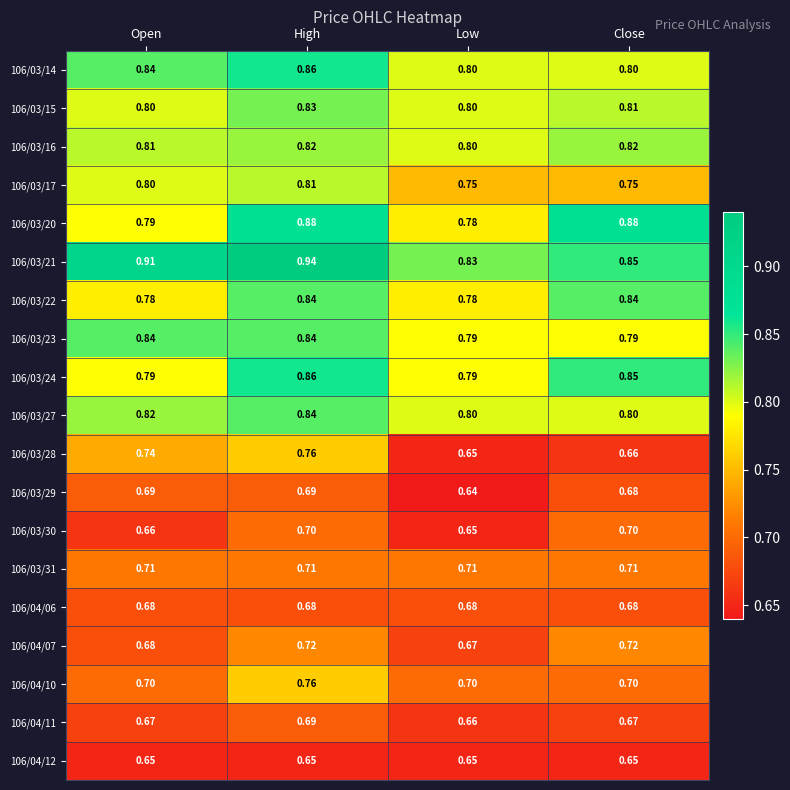

At which category is the sum across all series the highest?

High